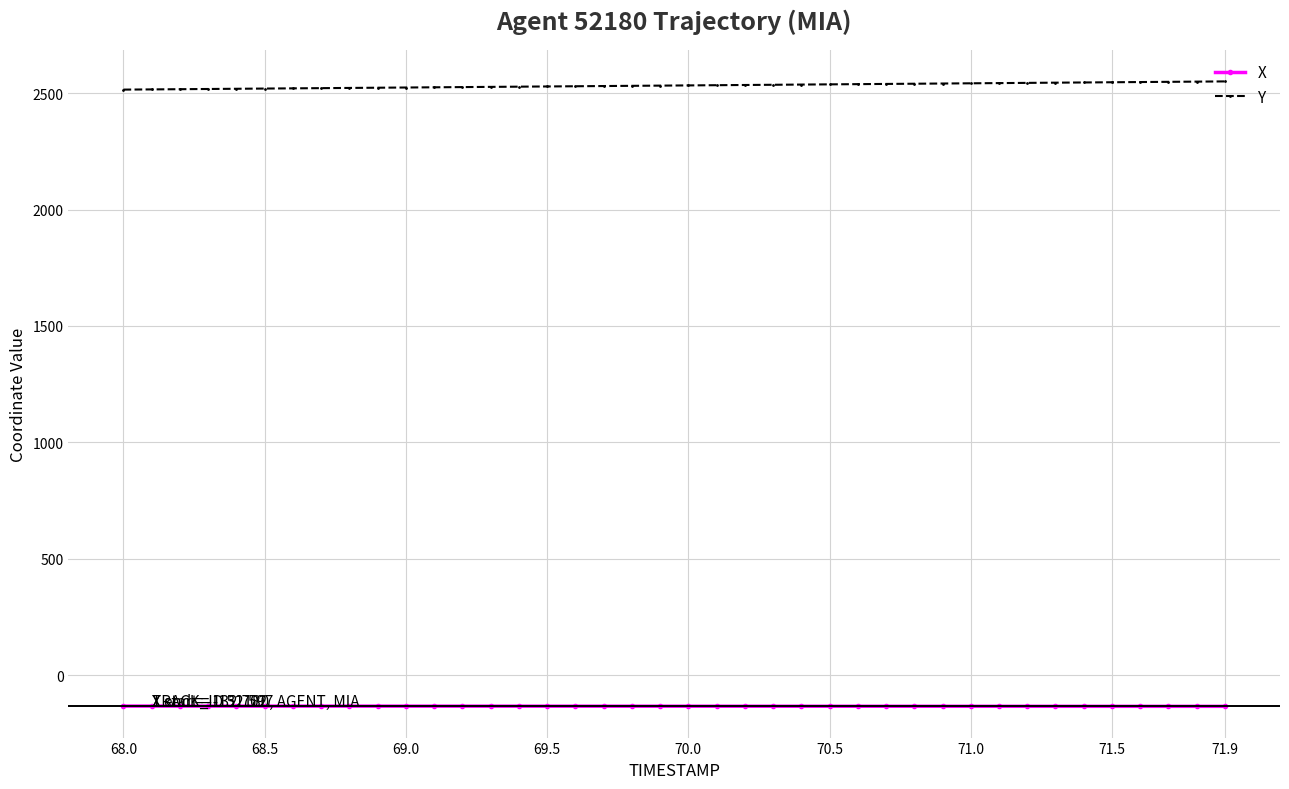

At how many categories does at least one series exceed 1796?

40